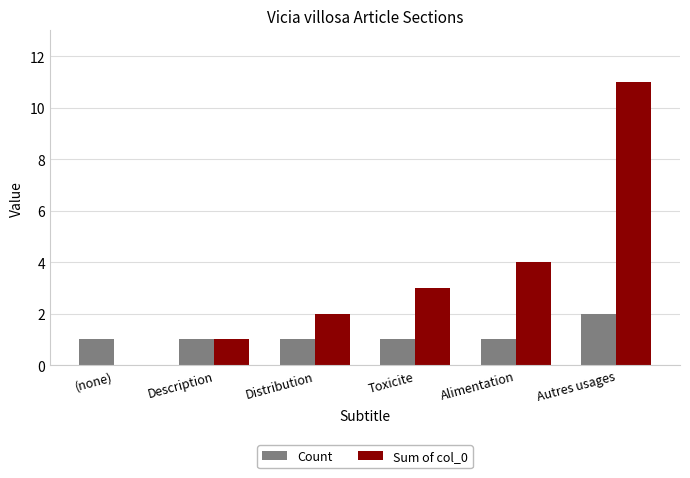

Reading left to right, extract all data points from this chart.

Count: 1	1	1	1	1	2
Sum of col_0: 0	1	2	3	4	11